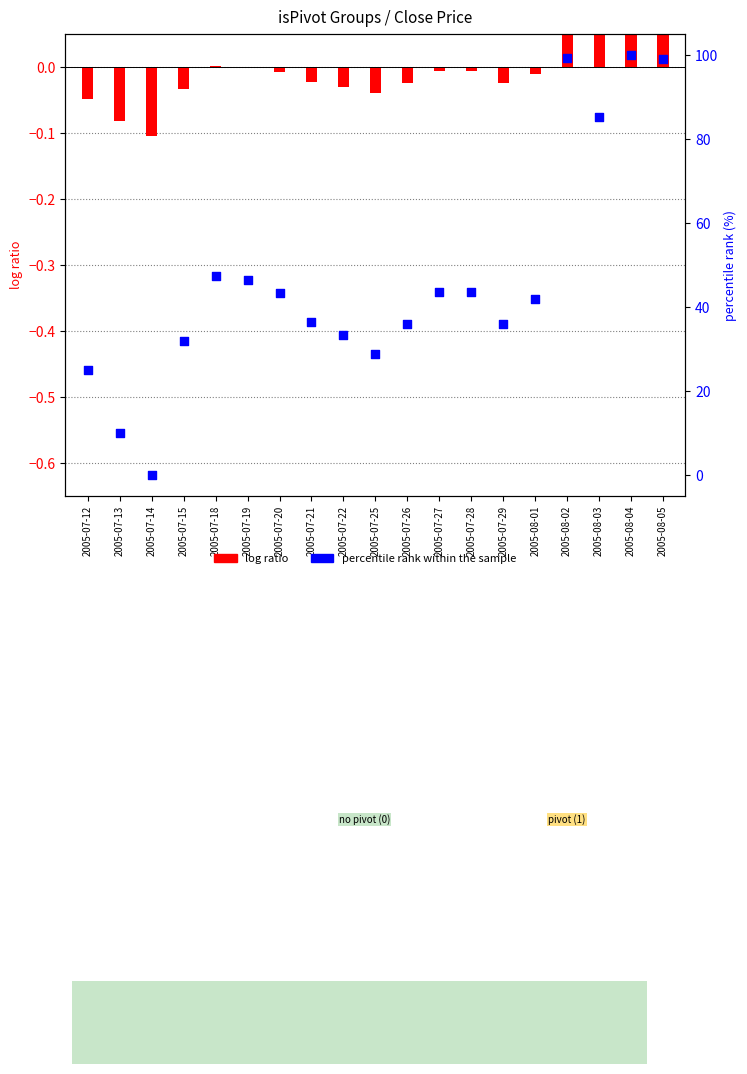

Which series has the largest total across all categories?

percentile rank within the sample